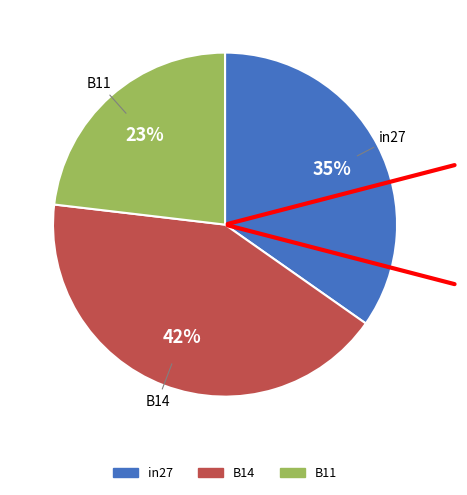

To the nearest percent, what is the difference between the largest and smallest slice percentages?

19%